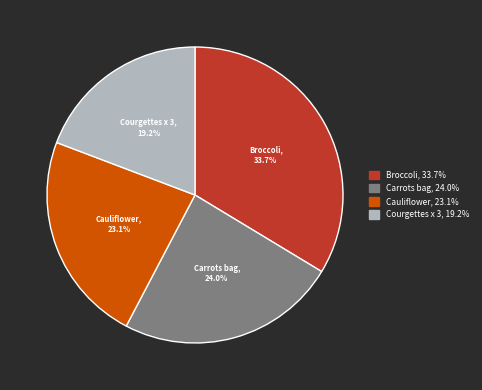

Which category has the biggest portion of the pie?

Broccoli